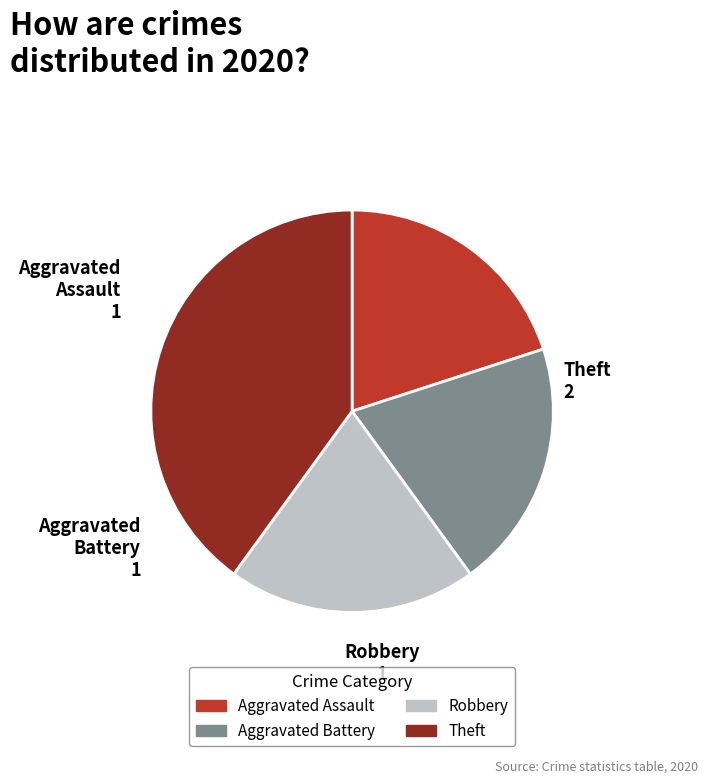

Does Robbery represent more than half of the total?

No